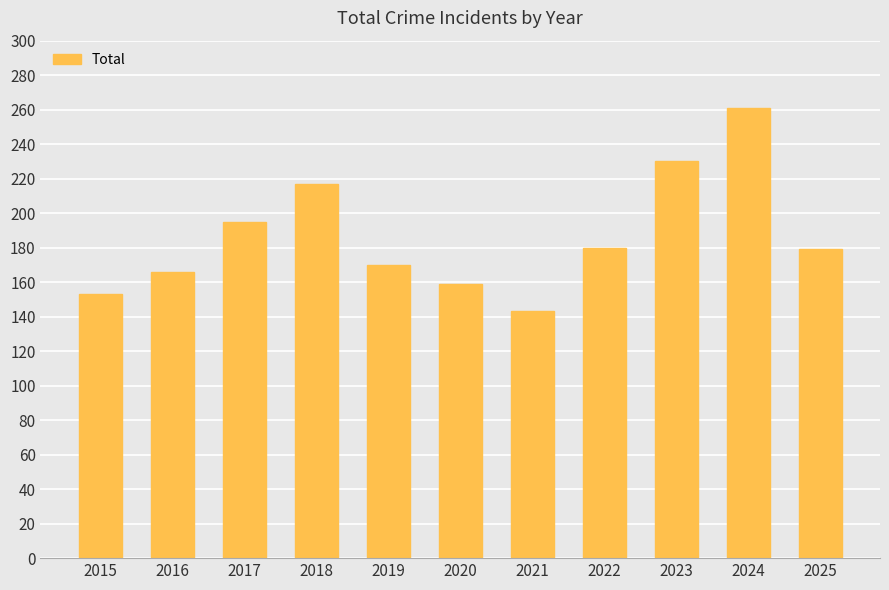

What is the ratio of the value at 2020 to the value at 2025?

0.9